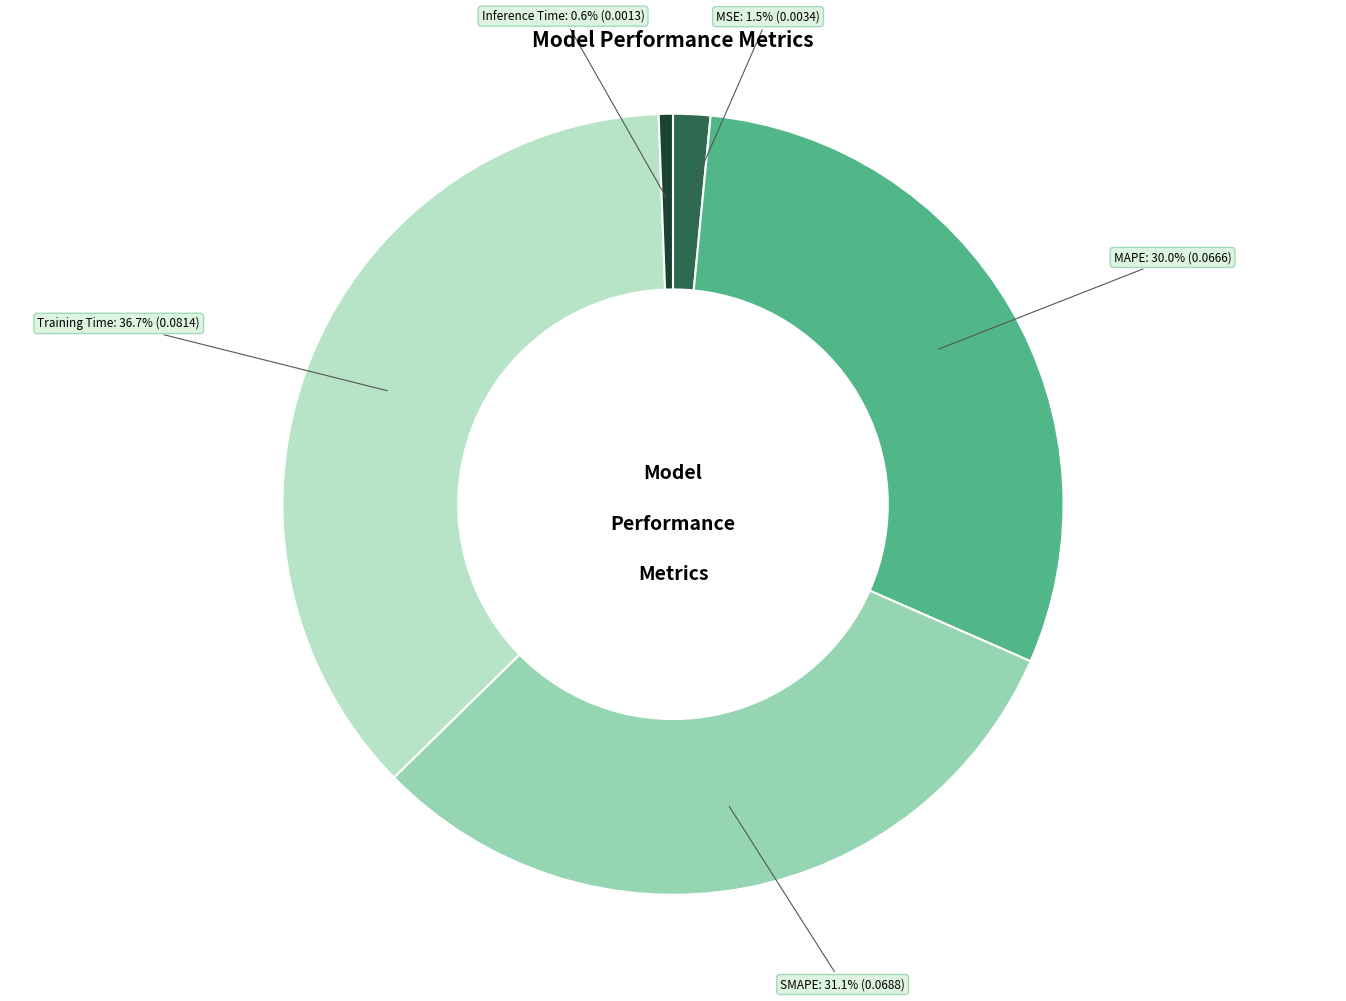

Rank the categories by value from highest to lowest.

Training Time, SMAPE, MAPE, MSE, Inference Time